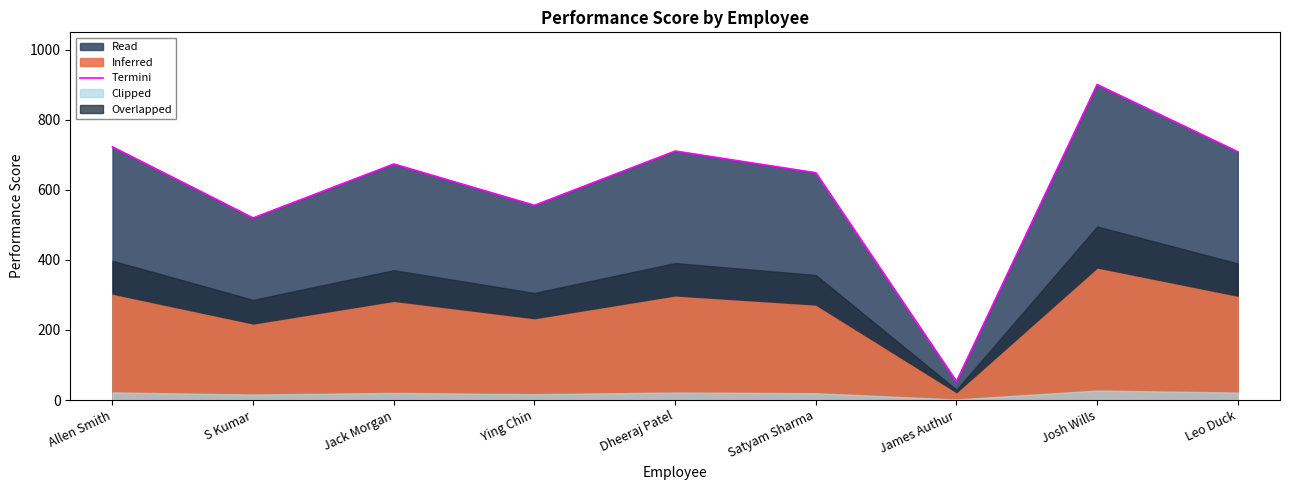

What is the change in value from Dheeraj Patel to James Authur?

-658